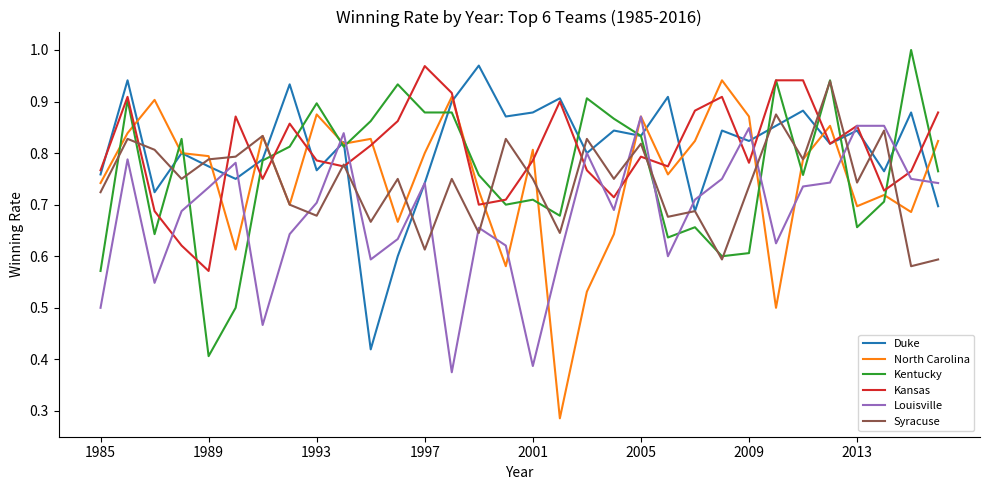

True or false: Louisville and Syracuse cross at least once.

True